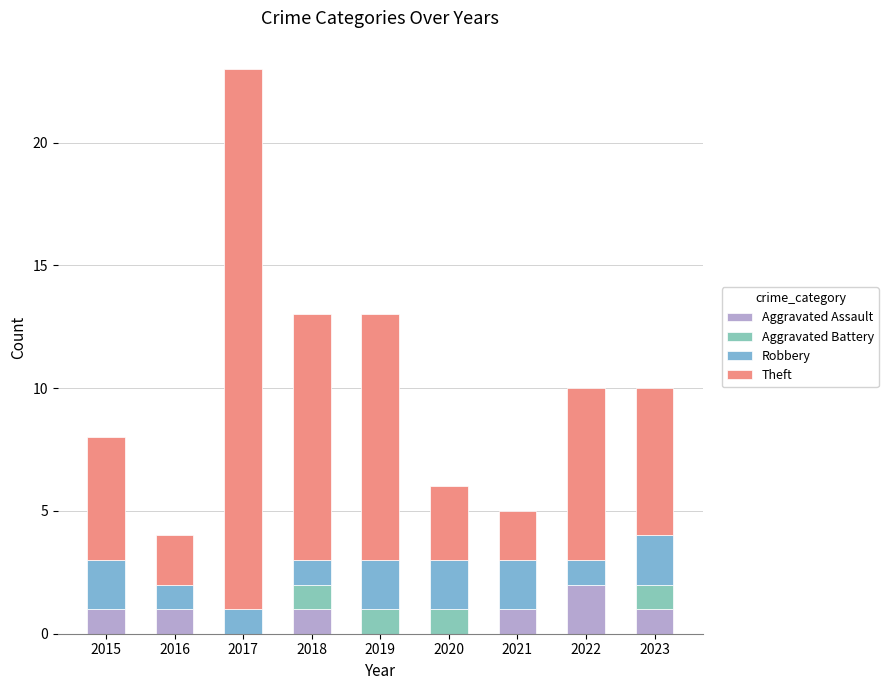

At how many categories does at least one series exceed 6?

4